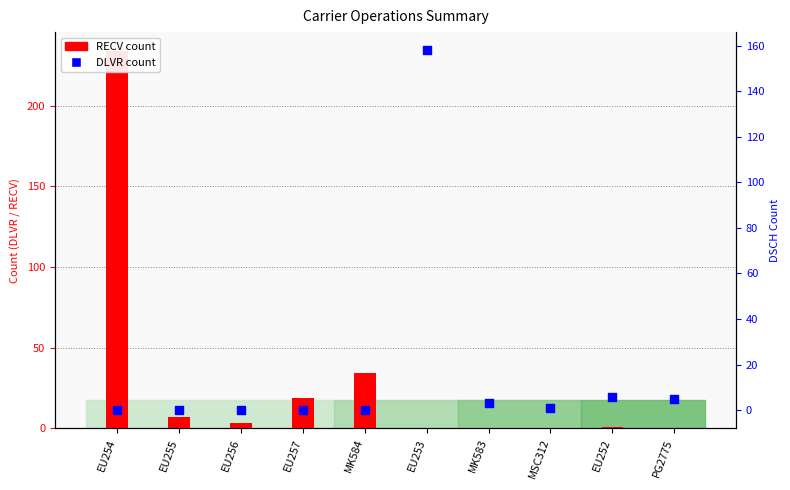

At which category is the sum across all series the highest?

EU254